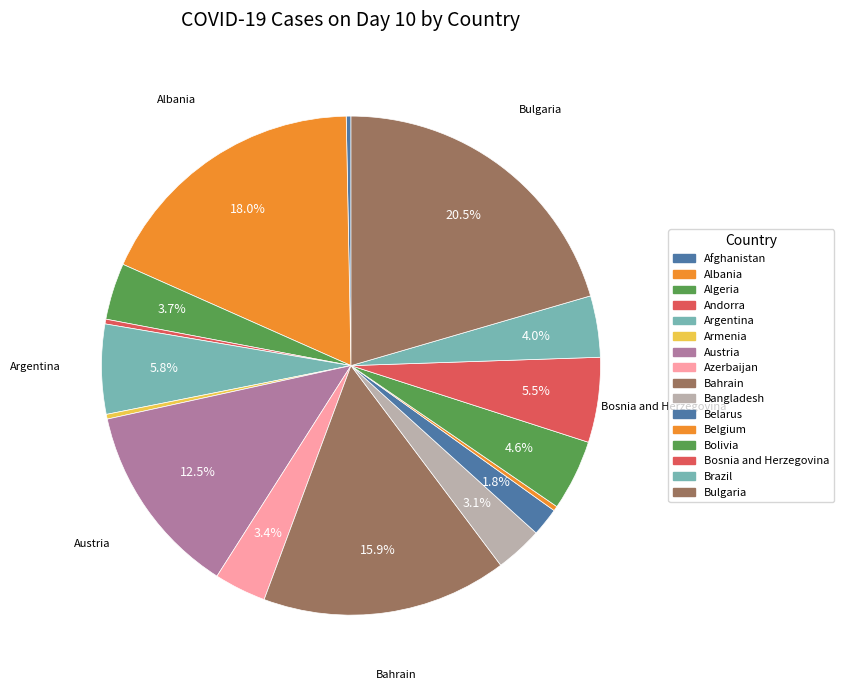

What is the change in value from Bangladesh to Belgium?

-9